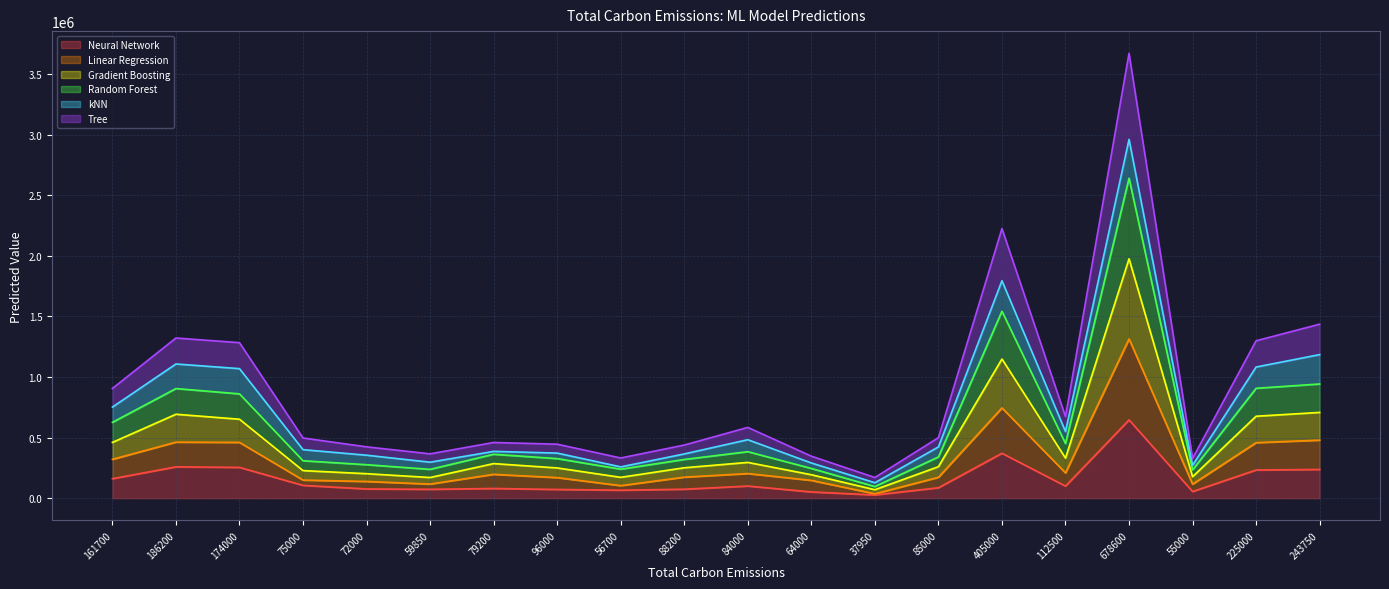

What is the difference between the highest and lowest values at 96000?

373427.2